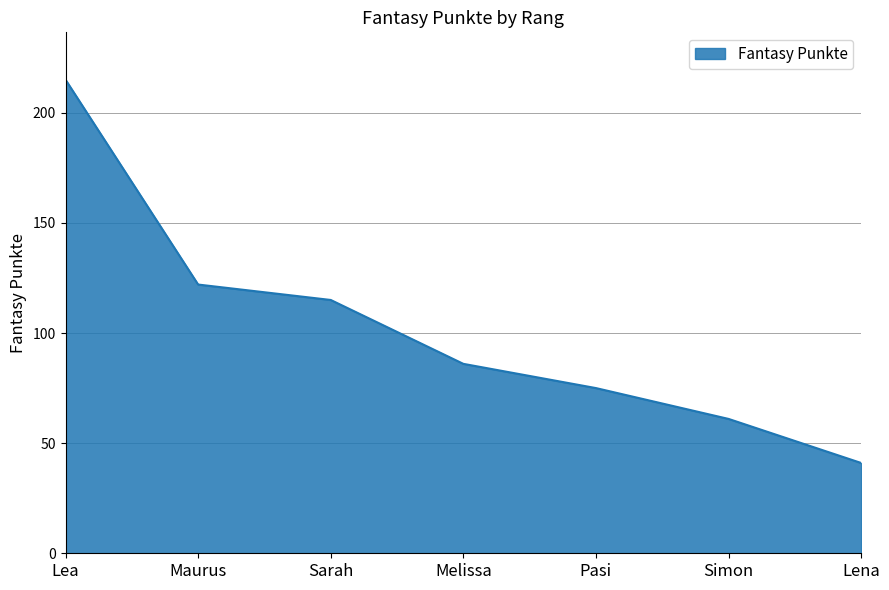

Which has a higher value, Maurus or Simon?

Maurus